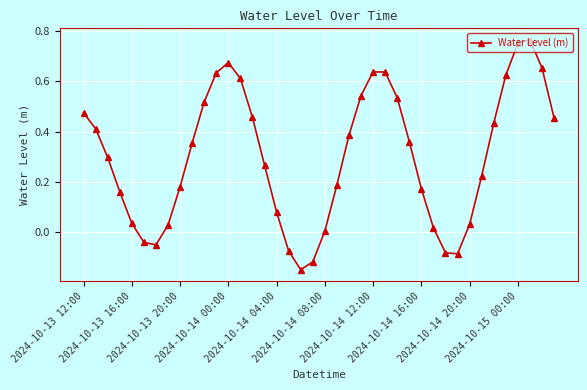

True or false: there are more than 0 points higher than both neighbors.

True